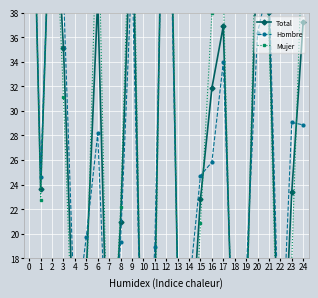

Reading left to right, transcribe all the data shown in this chart.

Total: 0=63.3	1=23.6	2=52.0	3=35.1	4=8.8	5=17.0	6=39.1	7=3.8	8=20.9	9=47.9	10=1.3	11=14.7	12=67.8	13=16.2	14=8.4	15=22.8	16=31.9	17=36.9	18=4.0	19=13.2	20=44.8	21=38.1	22=3.8	23=23.4	24=37.3
Hombre: 0=61.5	1=24.6	2=51.3	3=39.7	4=12.4	5=19.8	6=28.2	7=5.0	8=19.3	9=41.7	10=2.4	11=18.9	12=61.9	13=16.8	14=15.5	15=24.7	16=25.8	17=33.9	18=6.6	19=16.6	20=36.4	21=40.4	22=7.1	23=29.1	24=28.9
Mujer: 0=65.1	1=22.8	2=52.8	3=31.1	4=5.7	5=14.5	6=48.6	7=2.9	8=22.1	9=52.6	10=0.3	11=11.1	12=72.9	13=15.7	14=1.3	15=20.9	16=37.9	17=39.9	18=1.9	19=10.5	20=51.3	21=36.3	22=0.5	23=17.8	24=45.6